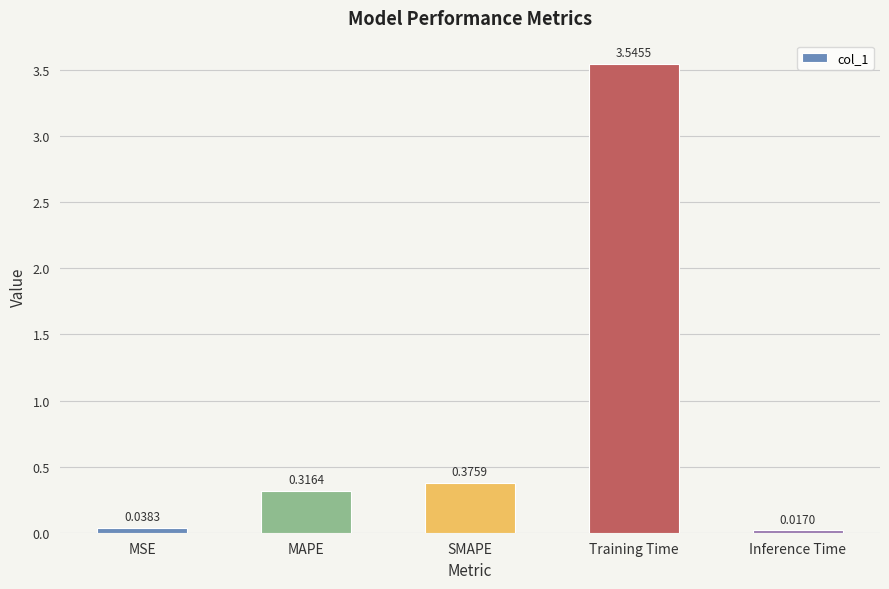

Which label corresponds to the smallest value in the chart?

Inference Time